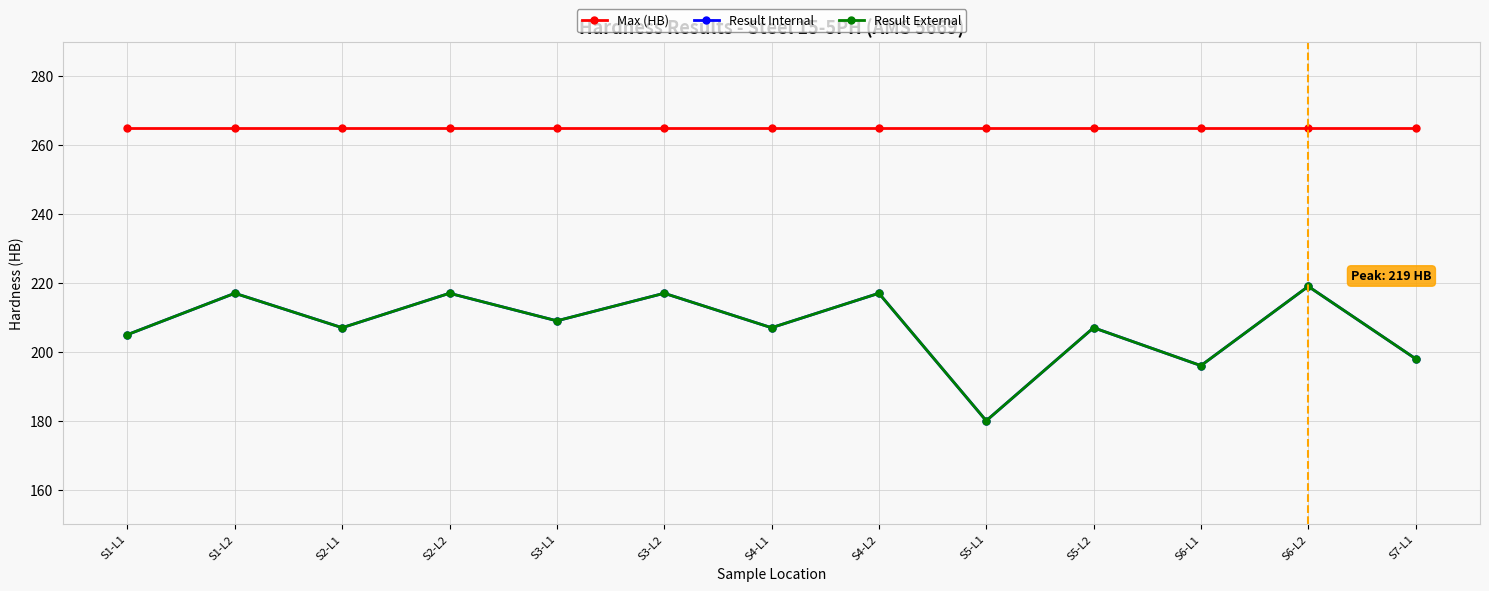

What is the difference between the second highest and second lowest values in the Result Internal series?

21